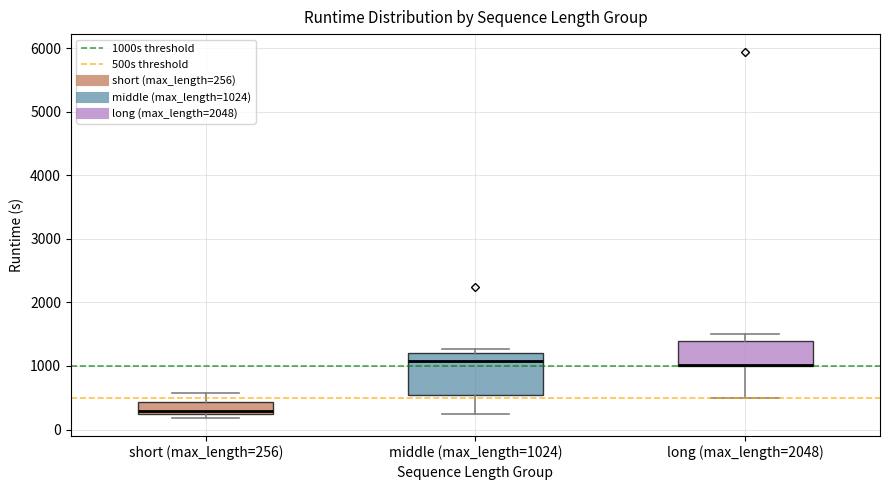

Which box is the tallest, from its lower edge to its upper edge?

middle (max_length=1024)